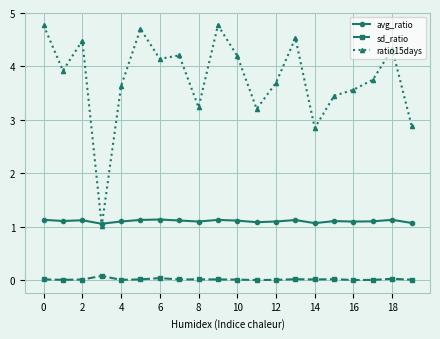

What is the value of the avg_ratio point at the 16th from the left?

1.1